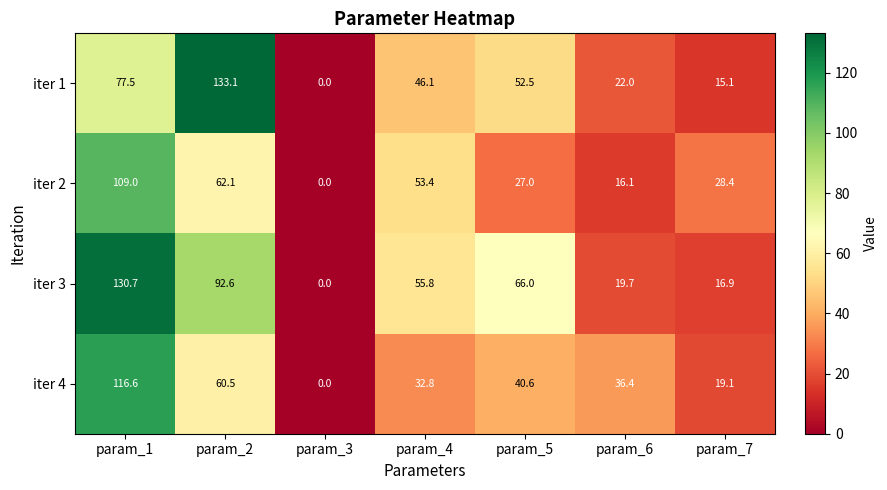

What is the sum of all iter 4 values?

306.0